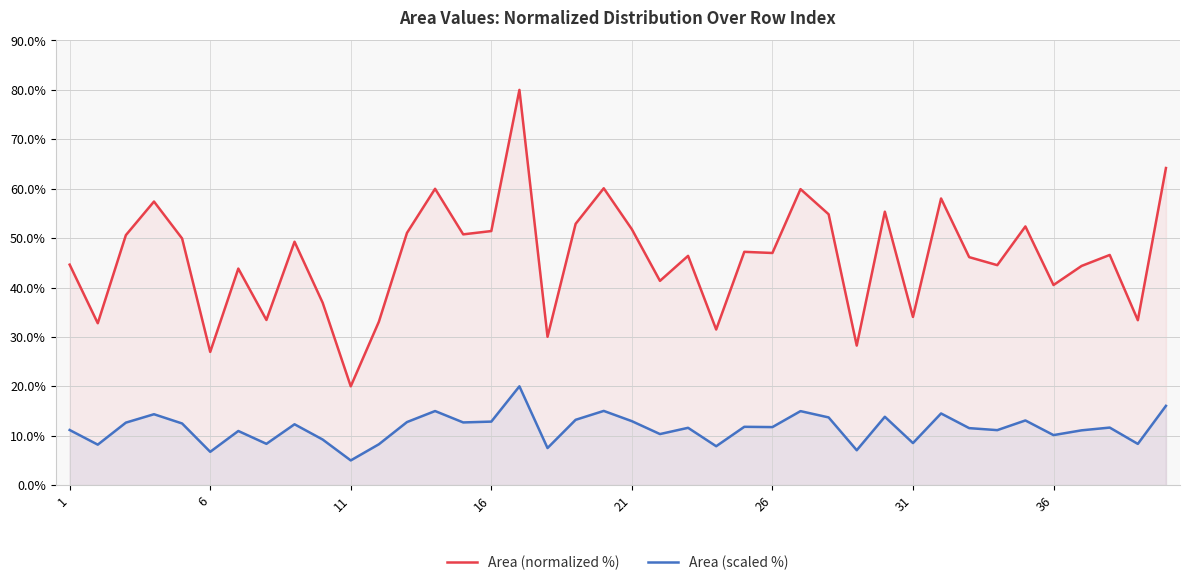

At how many categories does at least one series exceed 9?

40